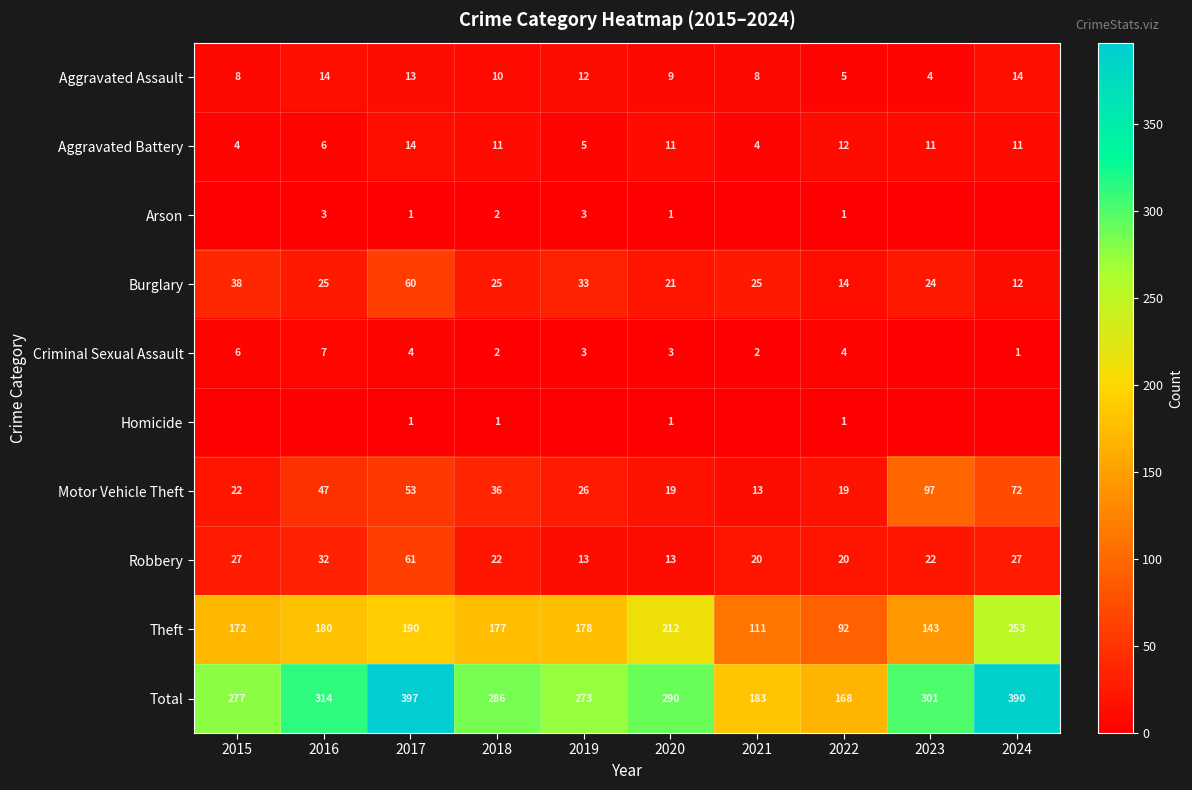

Is the value of Robbery at 2019 greater than the value of Aggravated Assault at 2015?

Yes